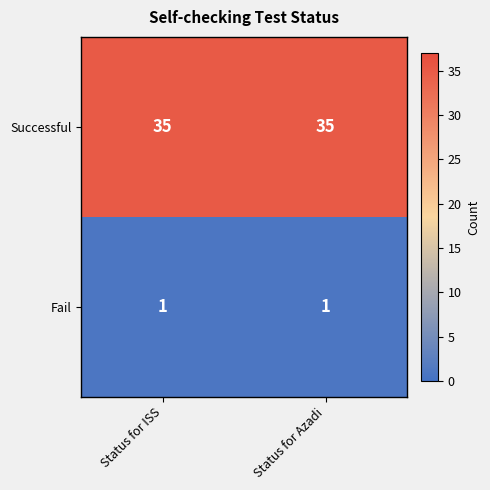

Rank the series at Status for ISS from highest to lowest value.

row_0, row_1